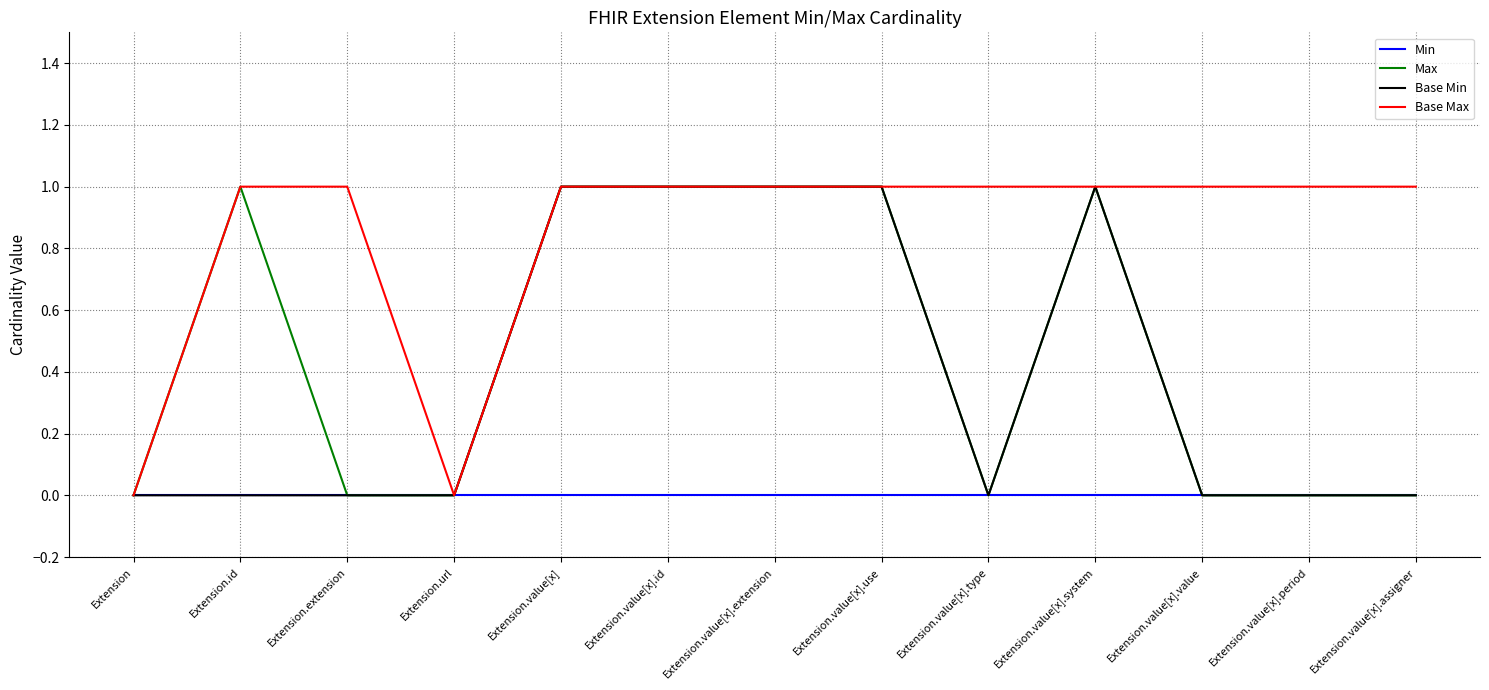

Which series has the largest total across all categories?

Base Max